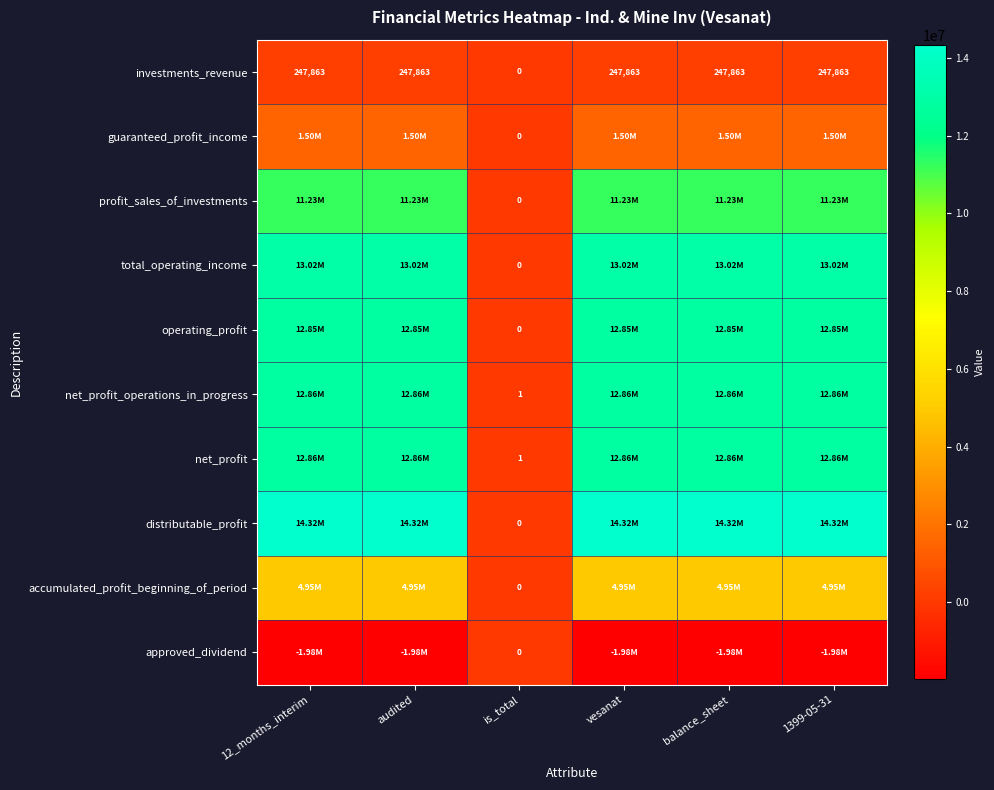

What is the difference between the maximum and minimum values in the investments_revenue series?

247863